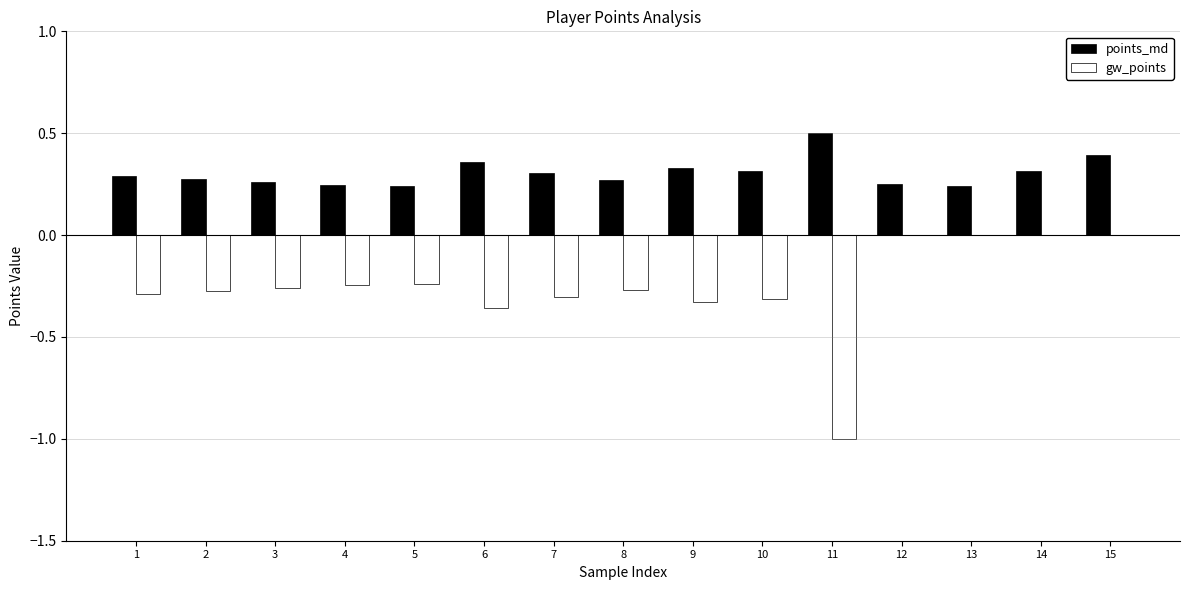

Which series has the largest total across all categories?

points_md